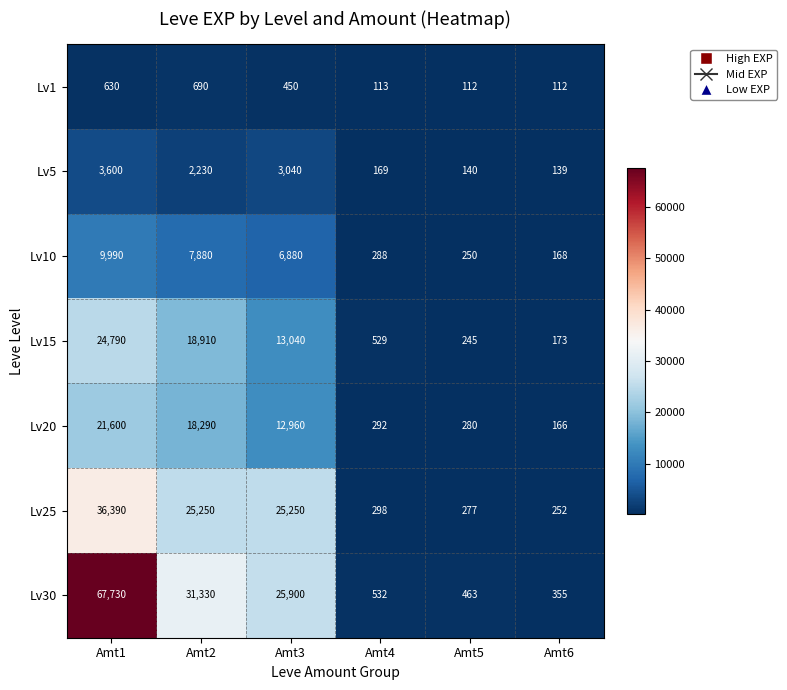

Rank the series by their maximum value, from highest to lowest.

Lv30, Lv25, Lv15, Lv20, Lv10, Lv5, Lv1